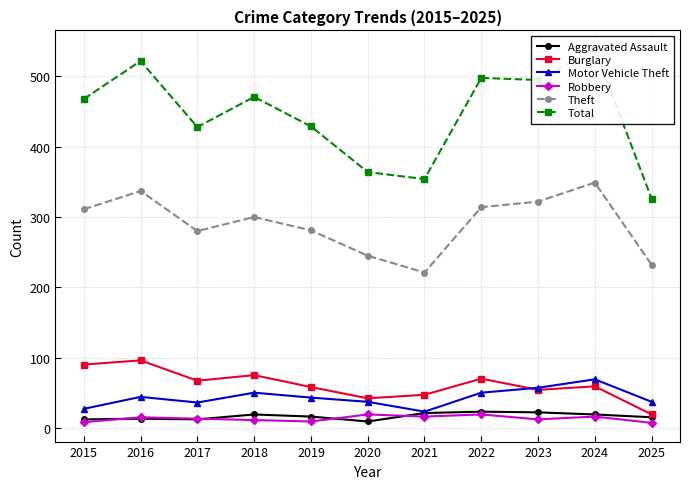

The Total series shows 471 at 2018. True or false?

True